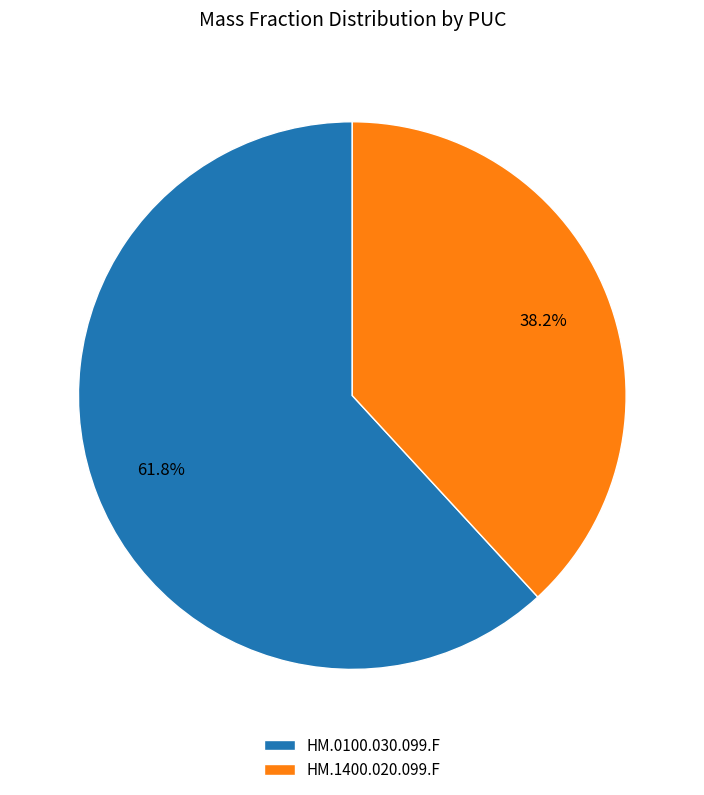

What portion of the pie excludes HM.1400.020.099.F?

61.8%